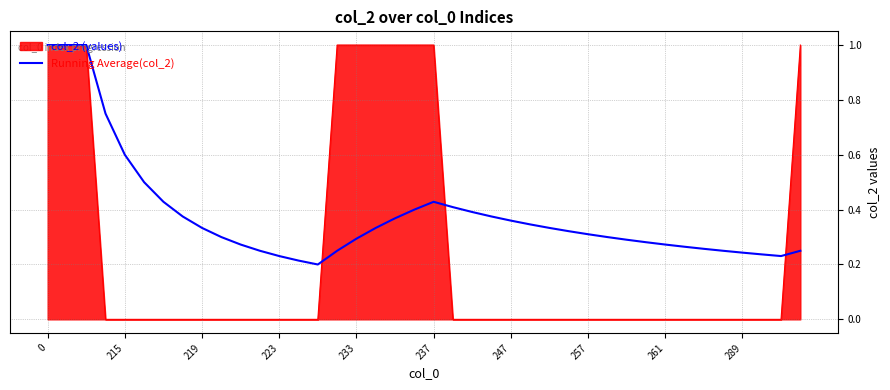

How many lines are shown in the chart?

2